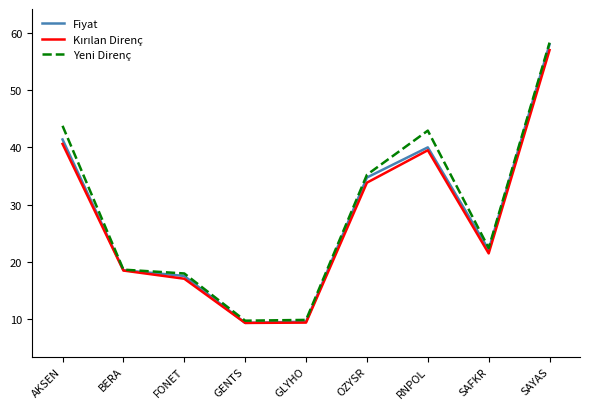

Is it true that Fiyat equals 22.1 at SAFKR?

True